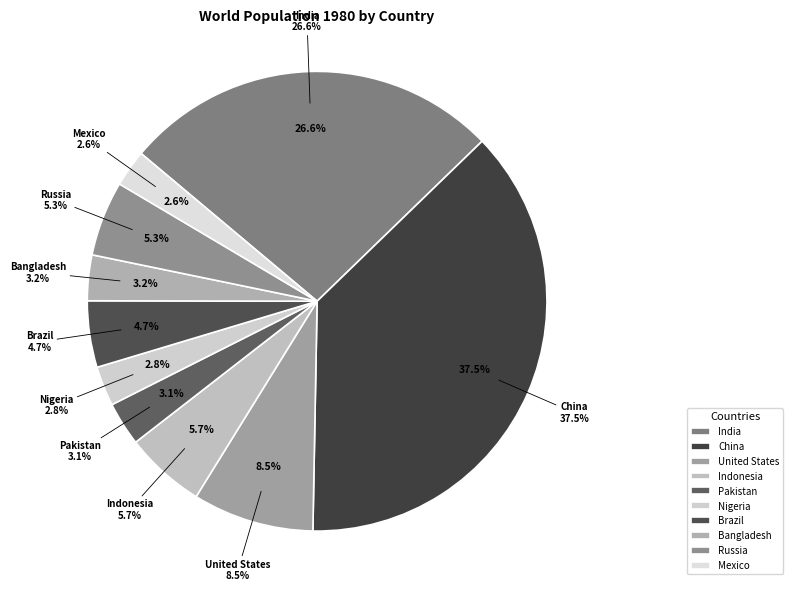

To the nearest percent, what is the difference between the largest and smallest slice percentages?

35%